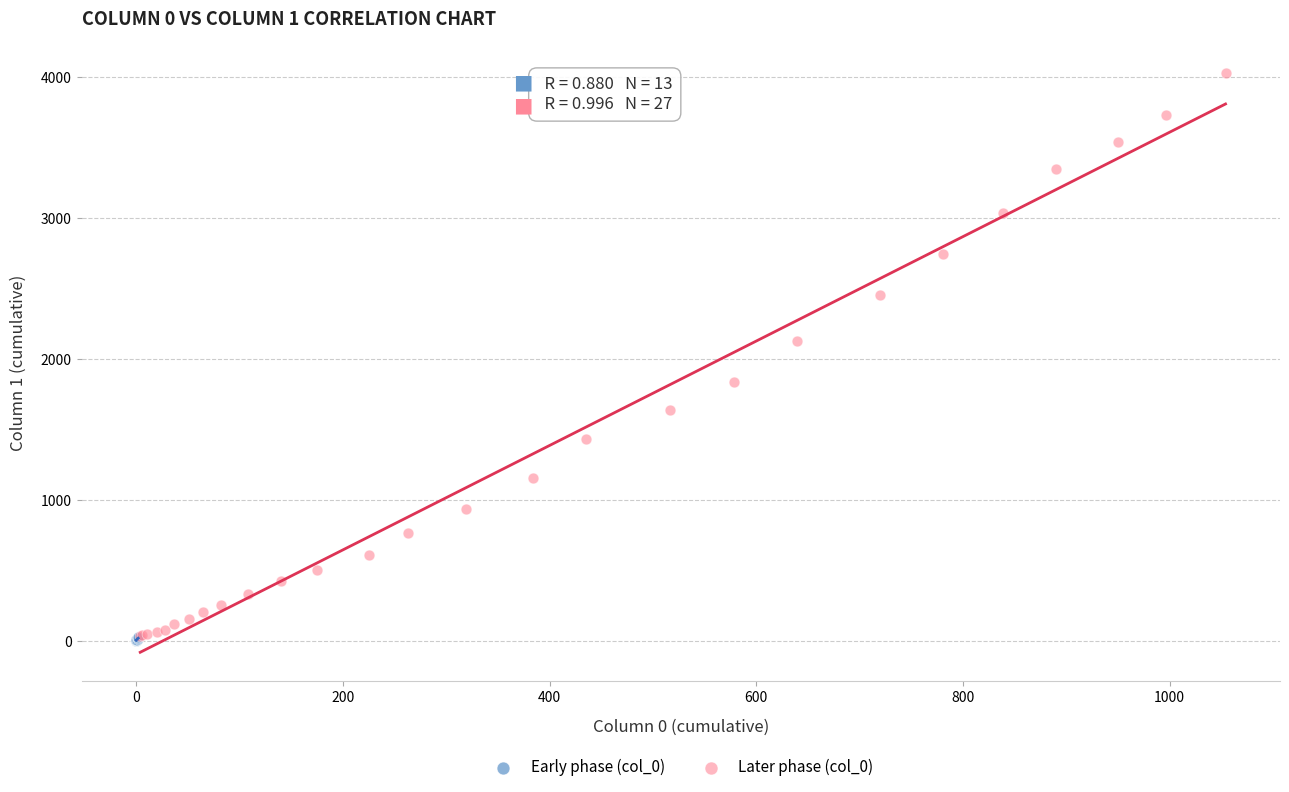

Which series contains the highest Y value?

Later phase (col_0)